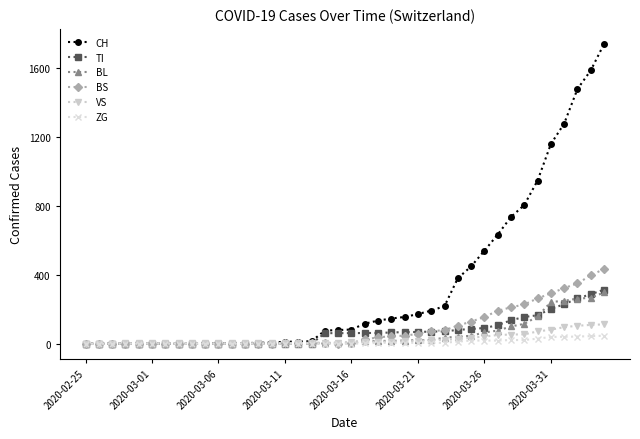

Which series has the largest range (max minus min)?

CH